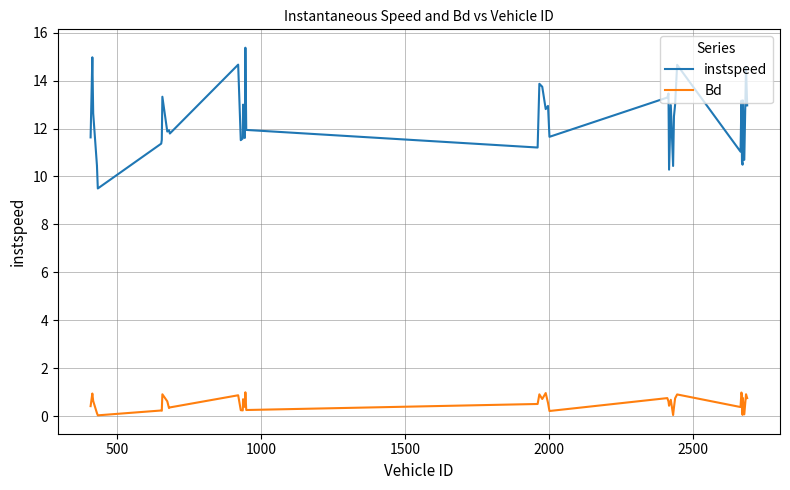

Which series has the largest total across all categories?

instspeed